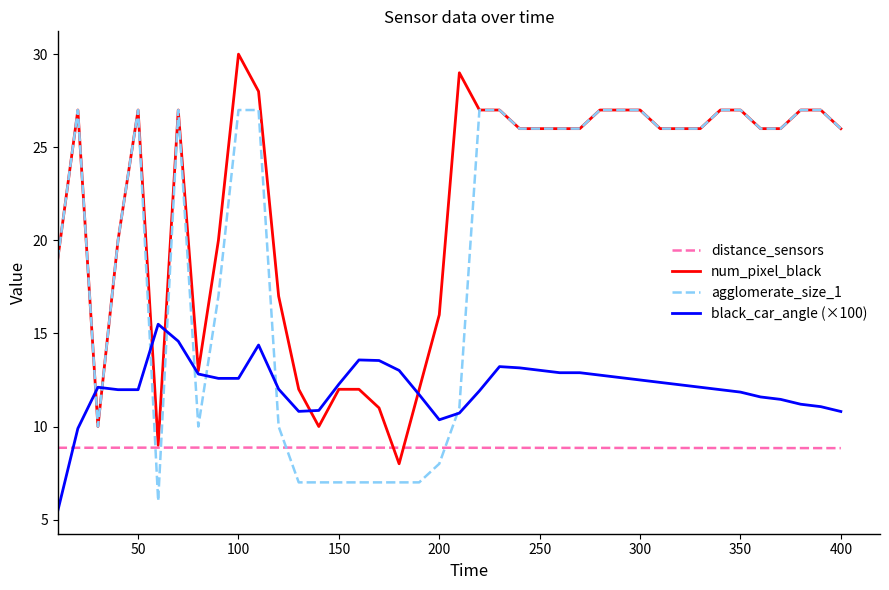

Which series has the largest total across all categories?

num_pixel_black